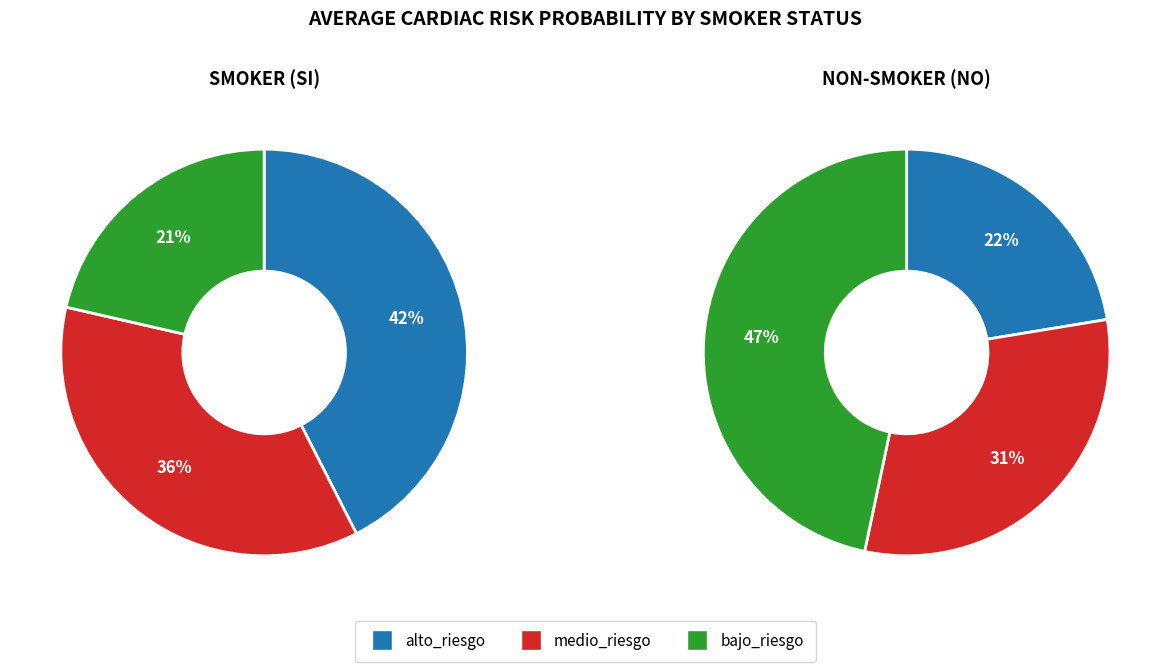

Does 12 represent more than half of the total?

No